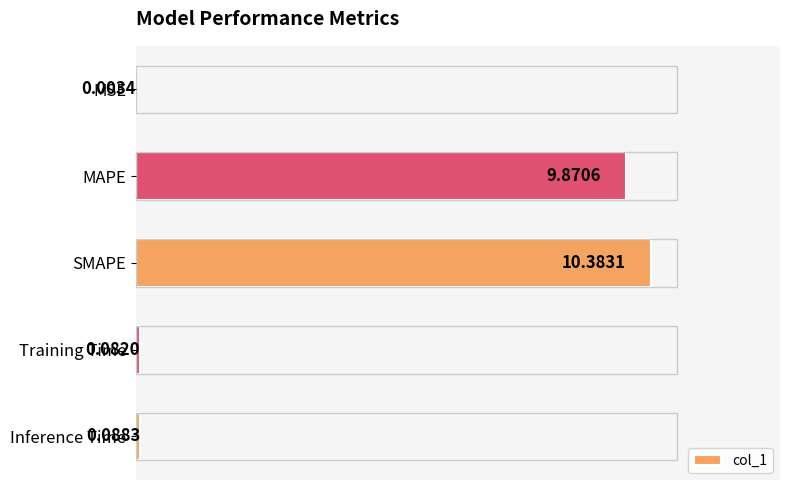

Where is the data nearest to the value 5?

MAPE